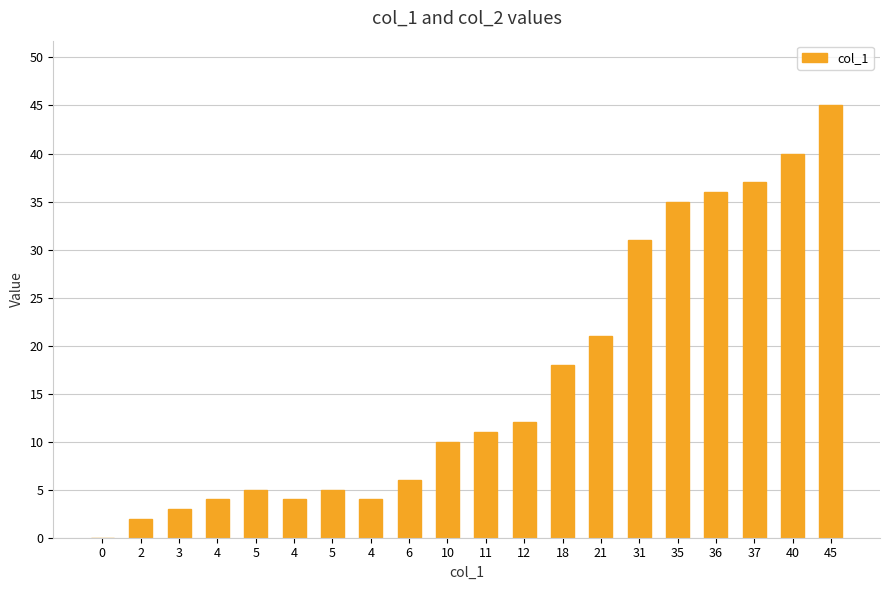

What is the ratio of the value at 4 to the value at 36?

0.1